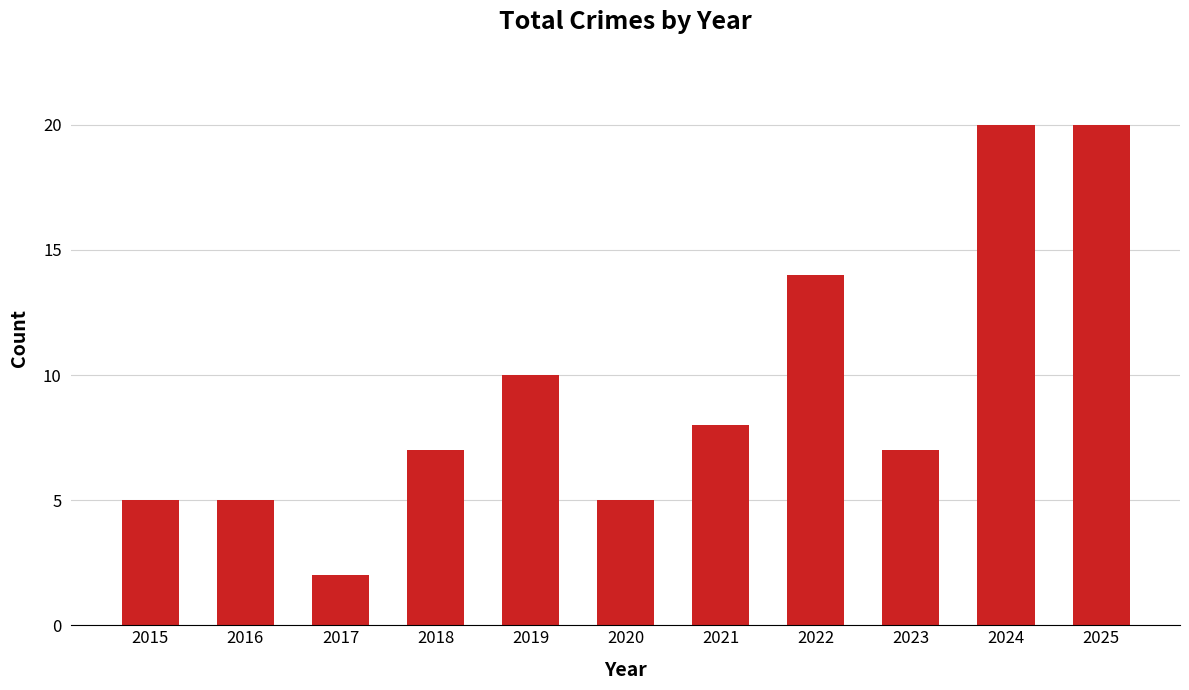

What is the difference between the values at 2020 and 2025?

15